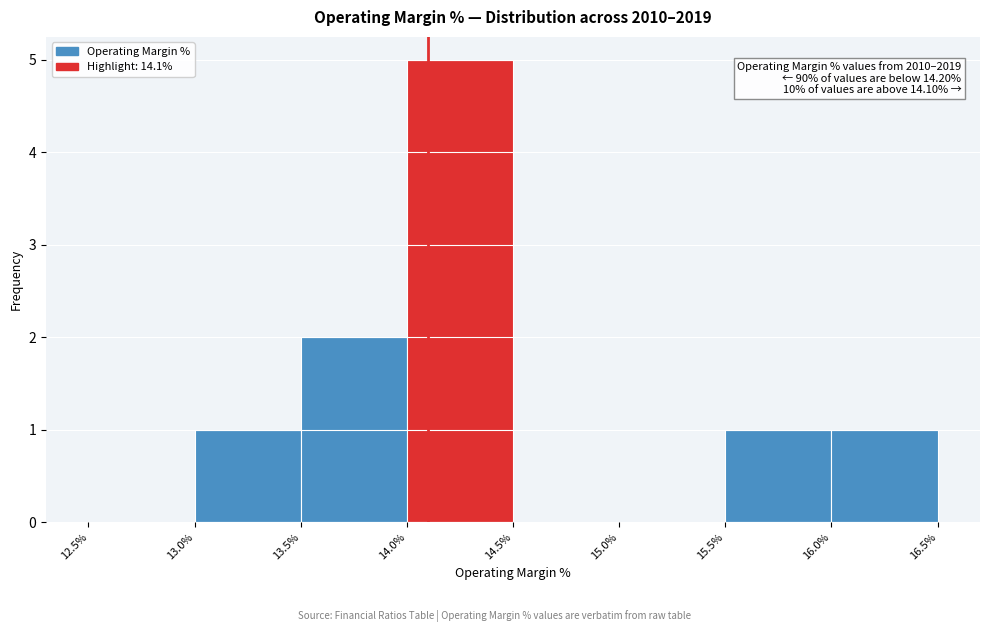

Which range on the x-axis has the tallest bar?

14.0% to 14.5%